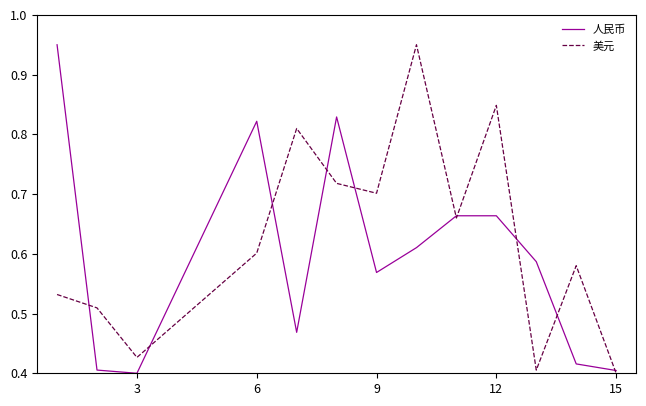

Is this an area chart (filled region under the line)?

No